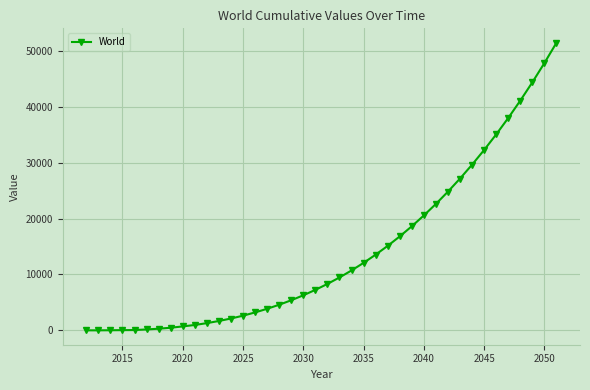

What is the difference between the maximum and minimum values?

51492.8